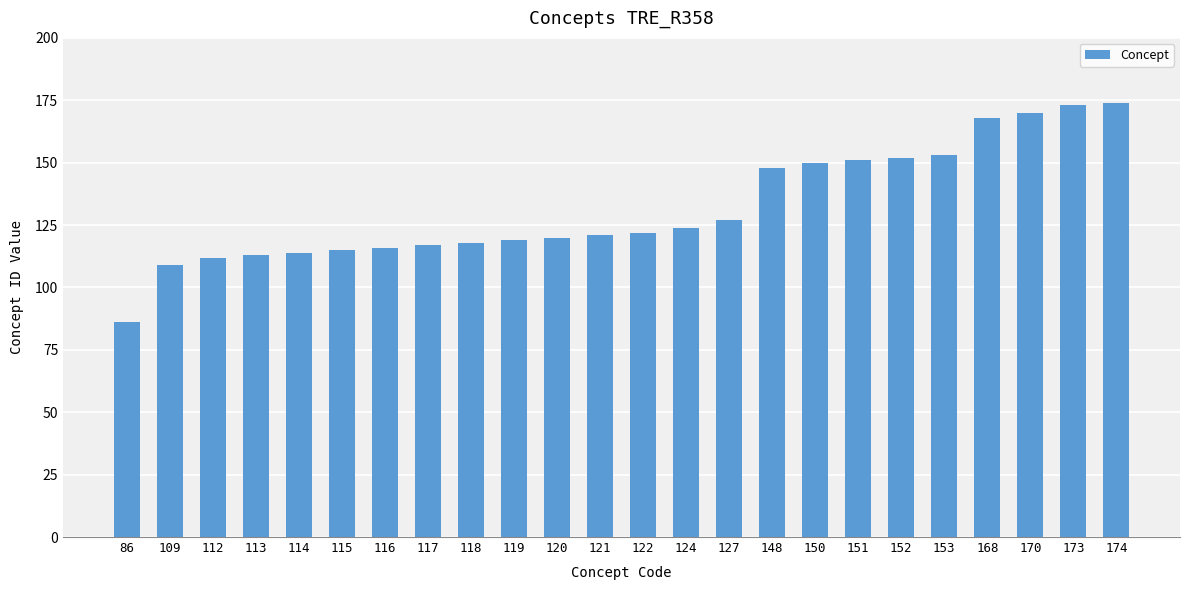

At which category does the chart reach its minimum across all series?

86